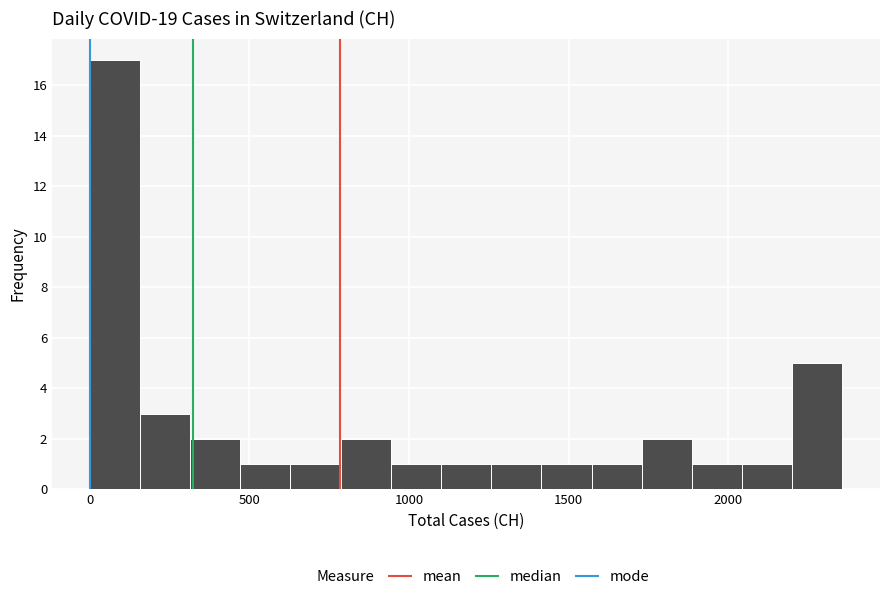

Around what value on the x-axis is the tallest bar? Give the approximate position of its centre, as read against the axis.

100